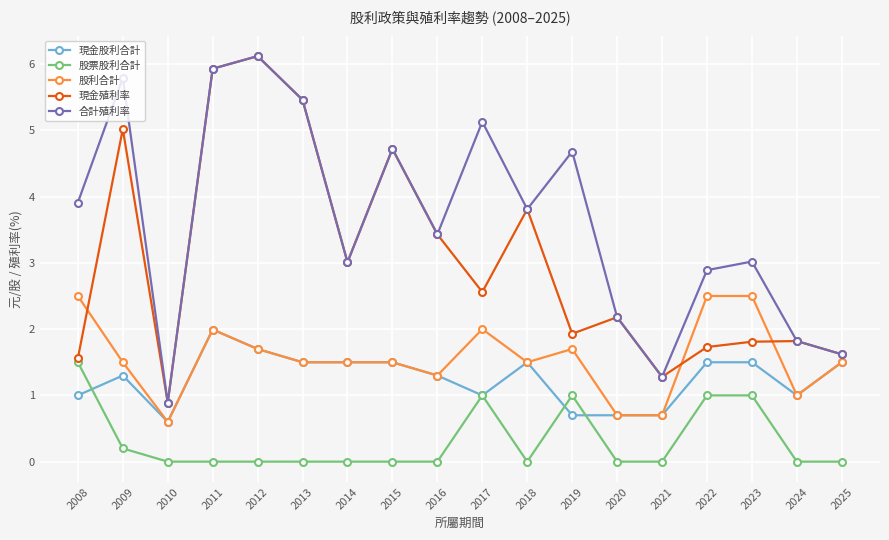

The value of 現金殖利率 at 2019 is 1.9. True or false?

True